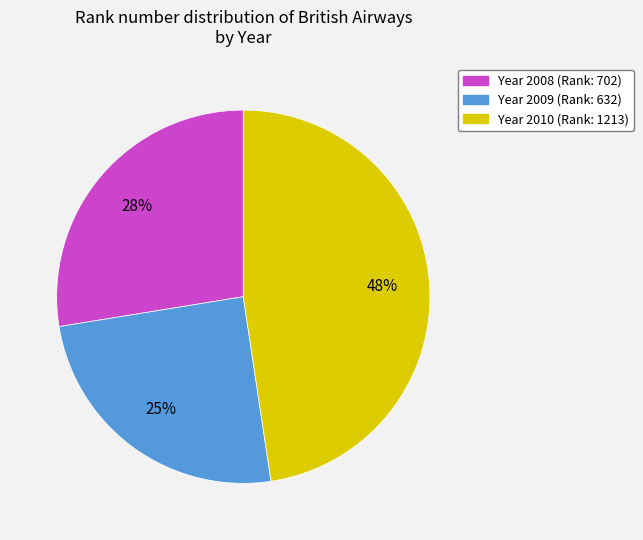

Does any single category account for the majority?

No